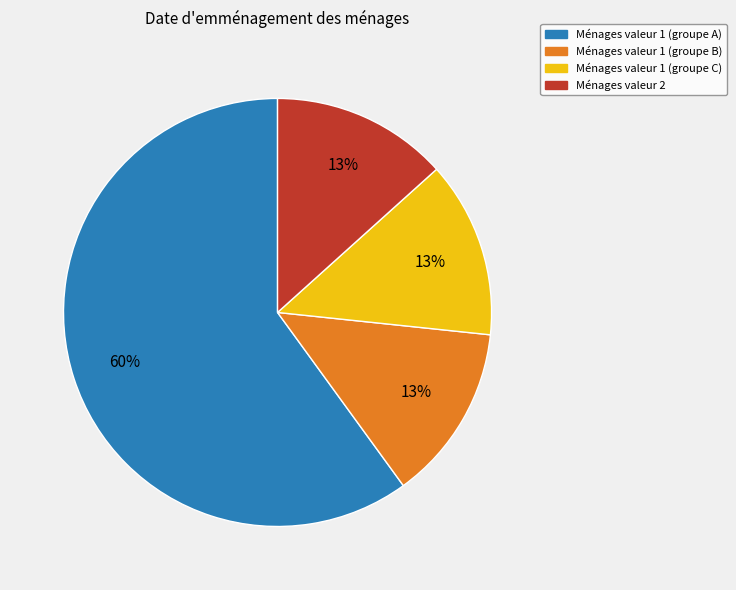

True or false: Ménages valeur 1 (groupe A) accounts for 60% of the total.

True